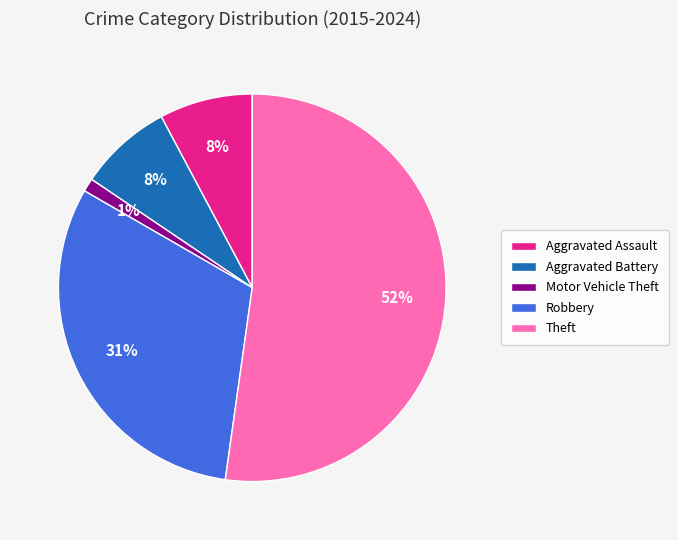

What percentage is the Motor Vehicle Theft slice, to the nearest percent?

1%